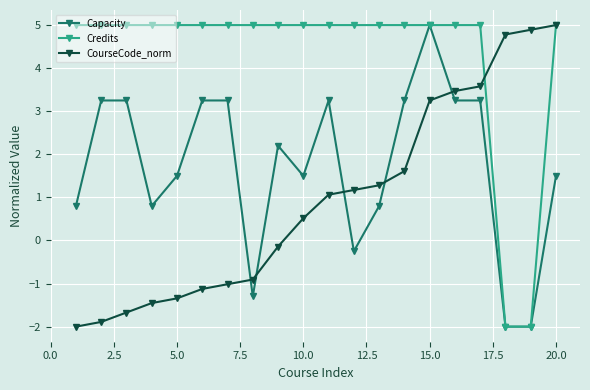

Which series ends up on top after the final intersection of Capacity and CourseCode_norm?

CourseCode_norm